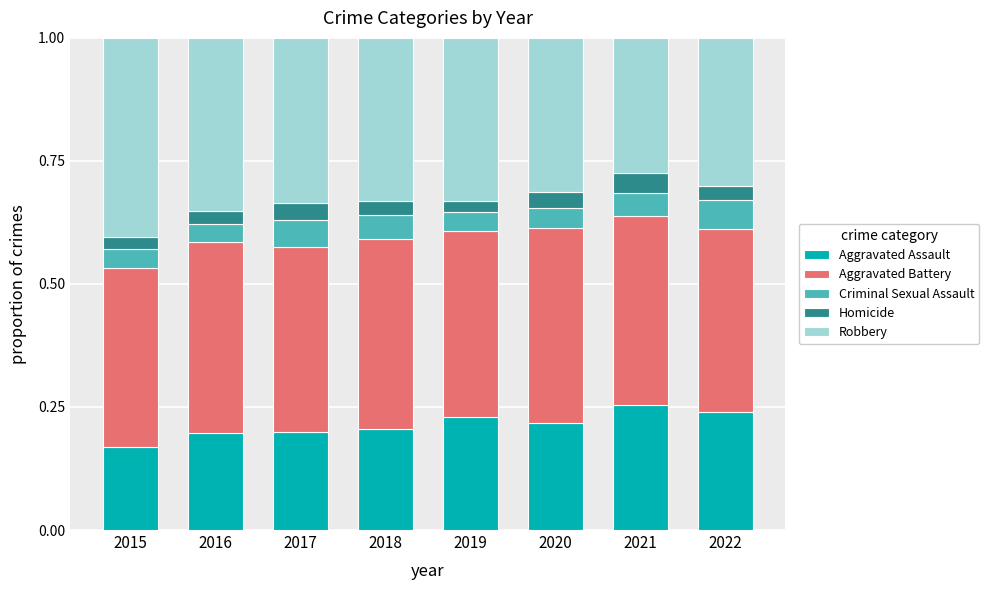

At which label does Aggravated Assault reach its minimum?

2015